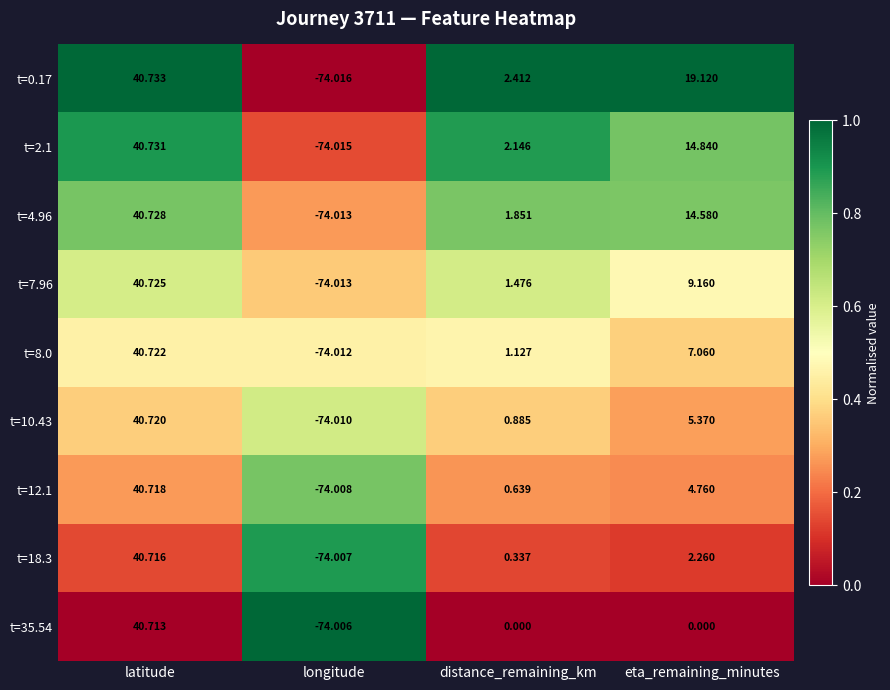

At which category is the sum across all series the highest?

latitude